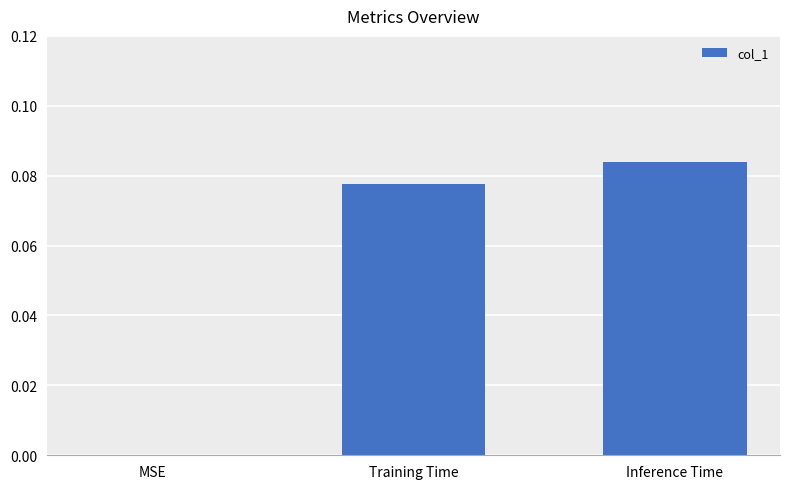

What is the change in value from MSE to Inference Time?

+0.1